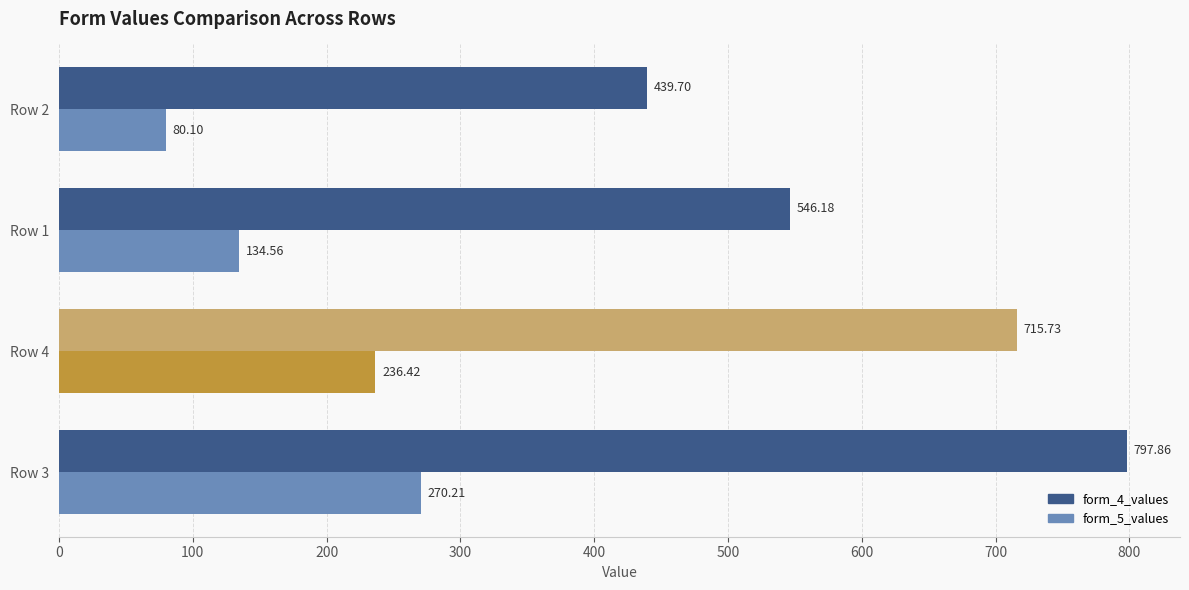

List the labels in order of form_5_values value, smallest first.

Row 2, Row 1, Row 4, Row 3